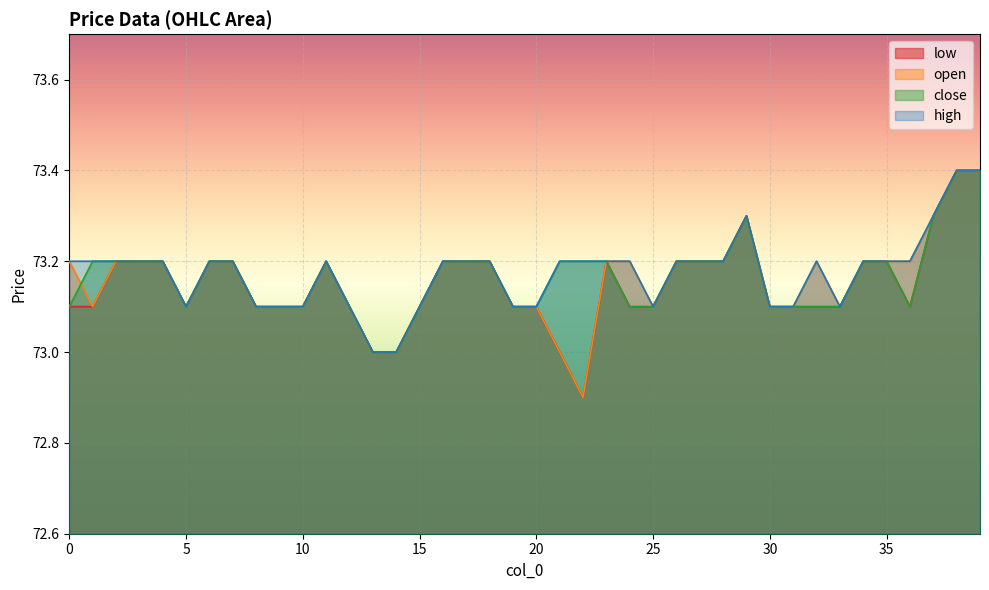

How many distinct data groups are displayed?

4